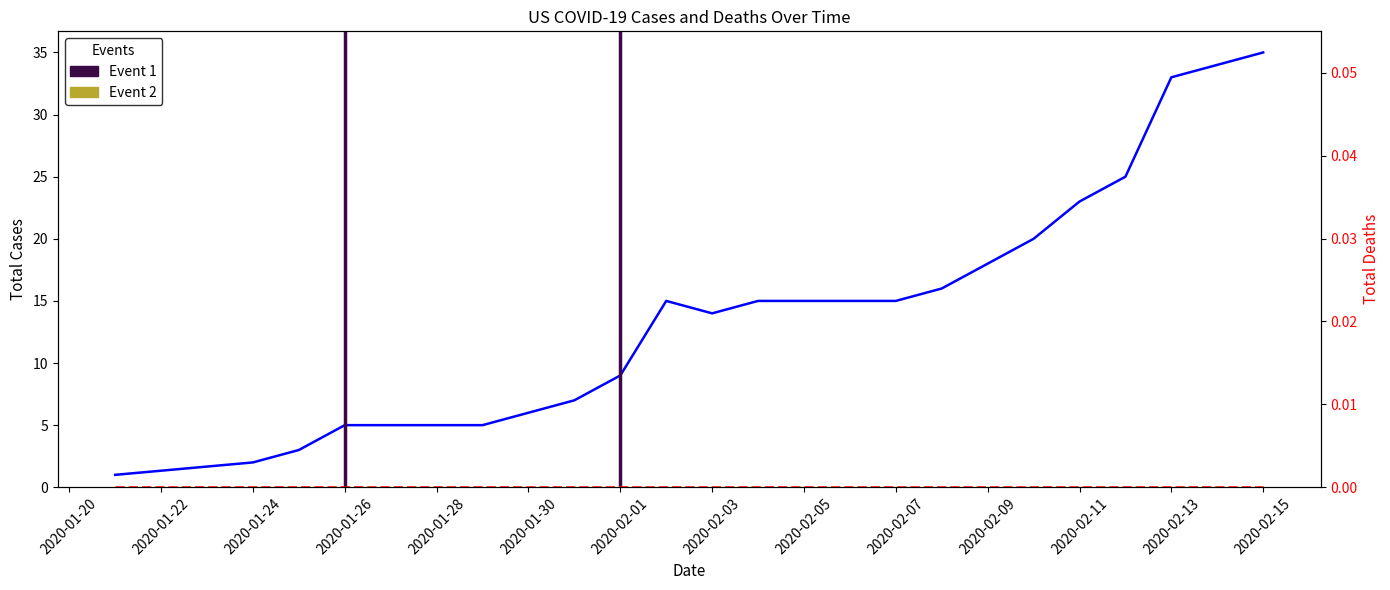

What is the ratio of the value at 2020-02-09 to the value at 2020-02-06?

1.2